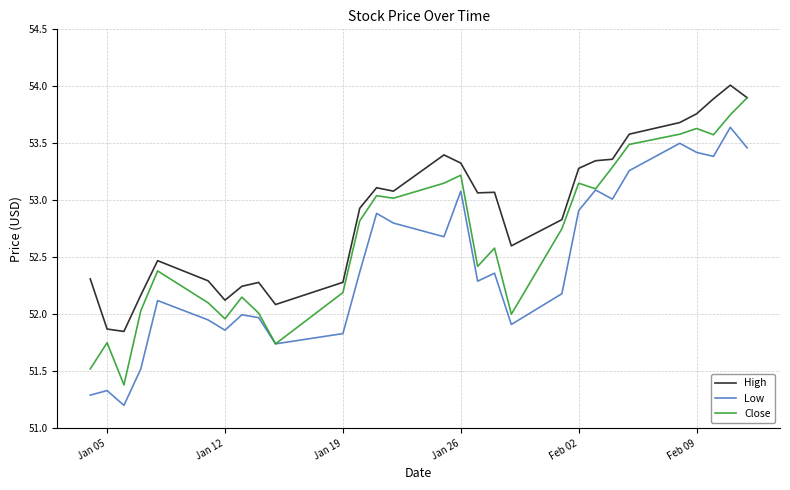

Count the number of categories in the chart.

29